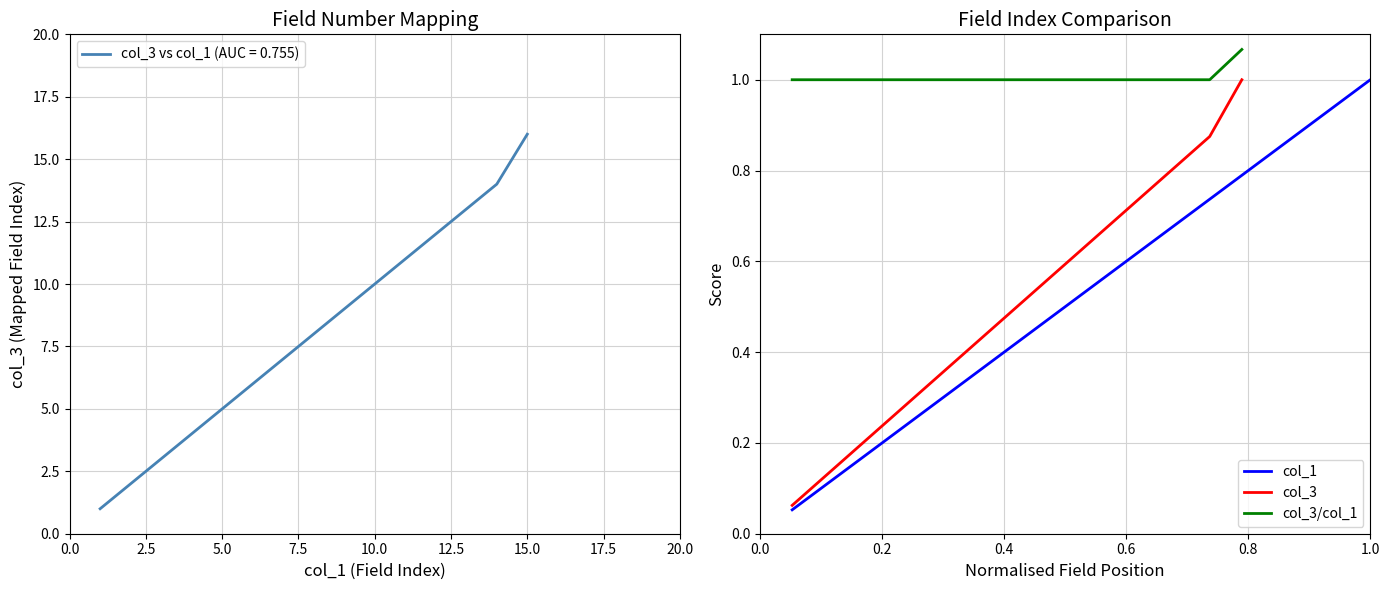

What is the smallest value displayed?

0.1